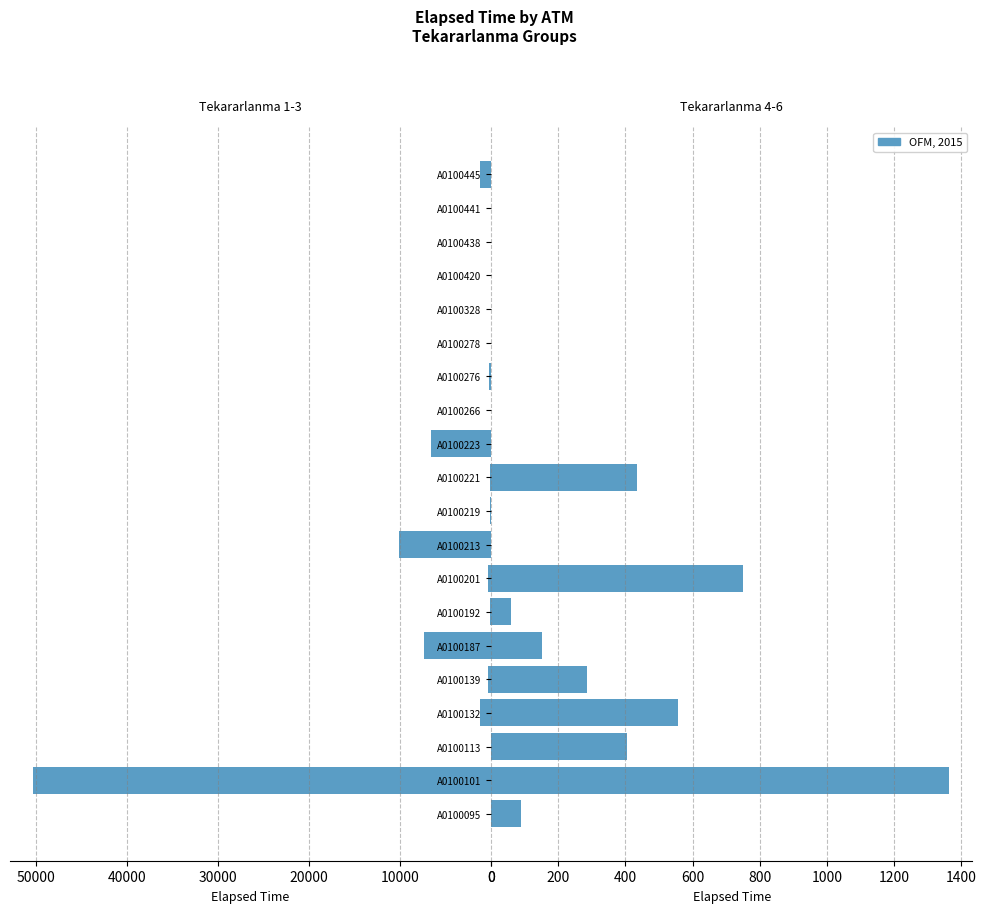

How many groups of bars are there?

20